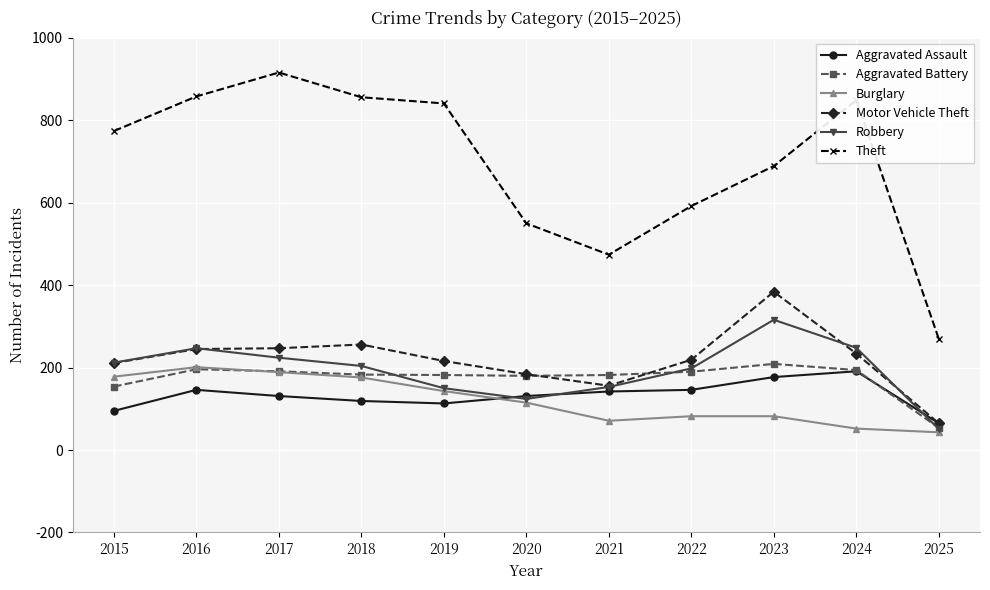

Where is Robbery nearest to the value 183?

2022